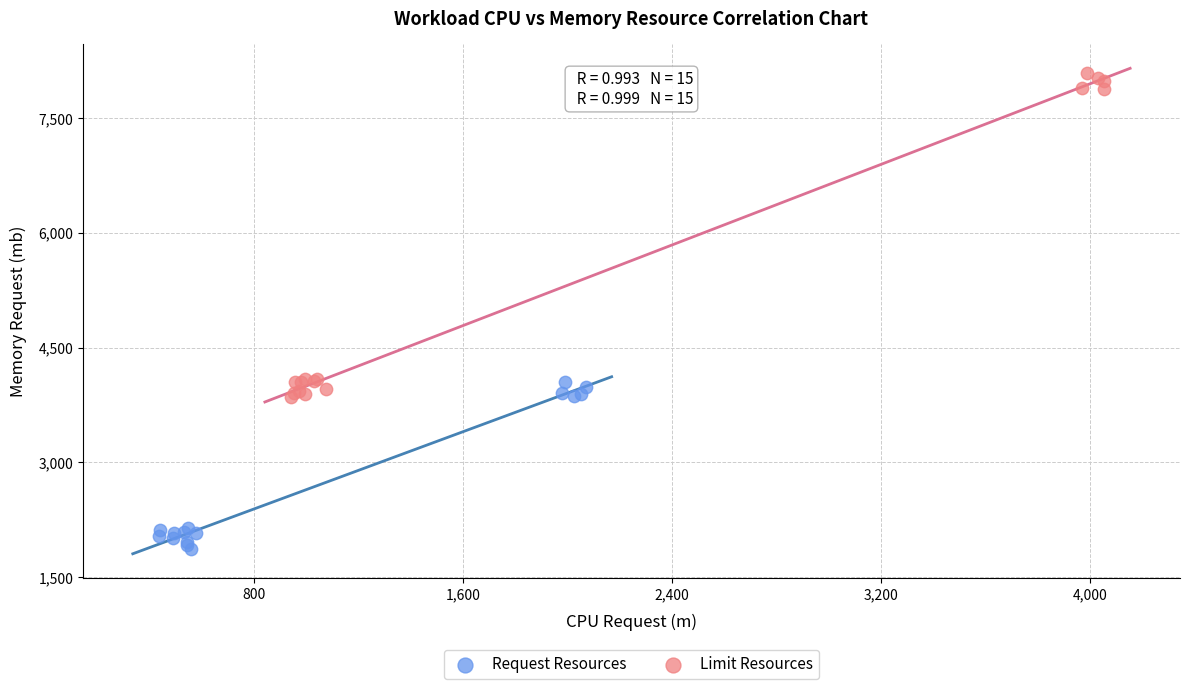

Which series contains the lowest Y value?

Request Resources